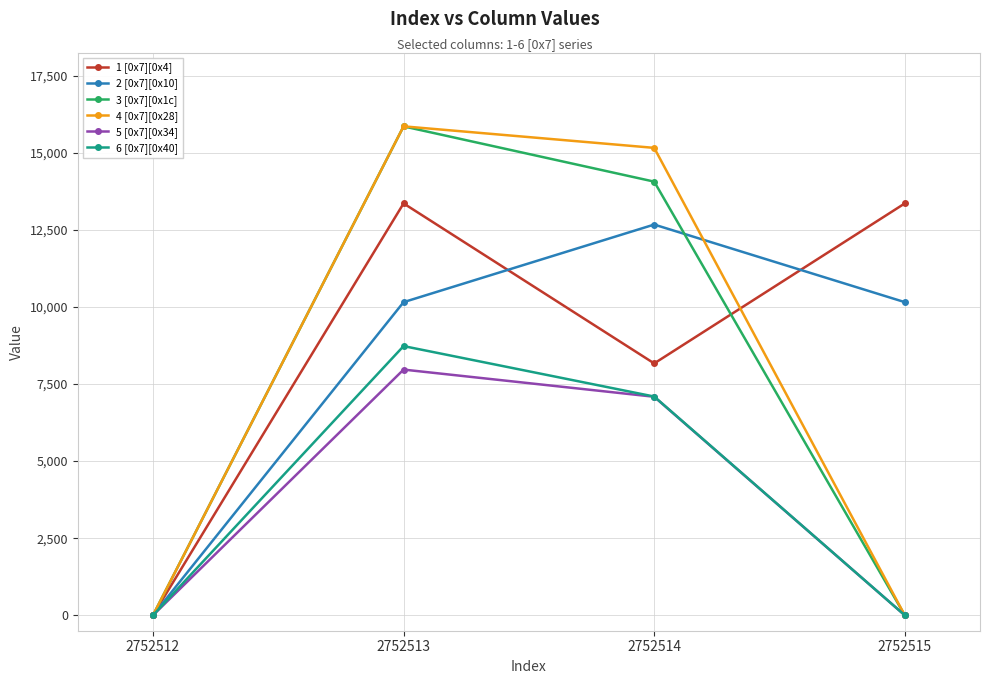

Is this an area chart (filled region under the line)?

No